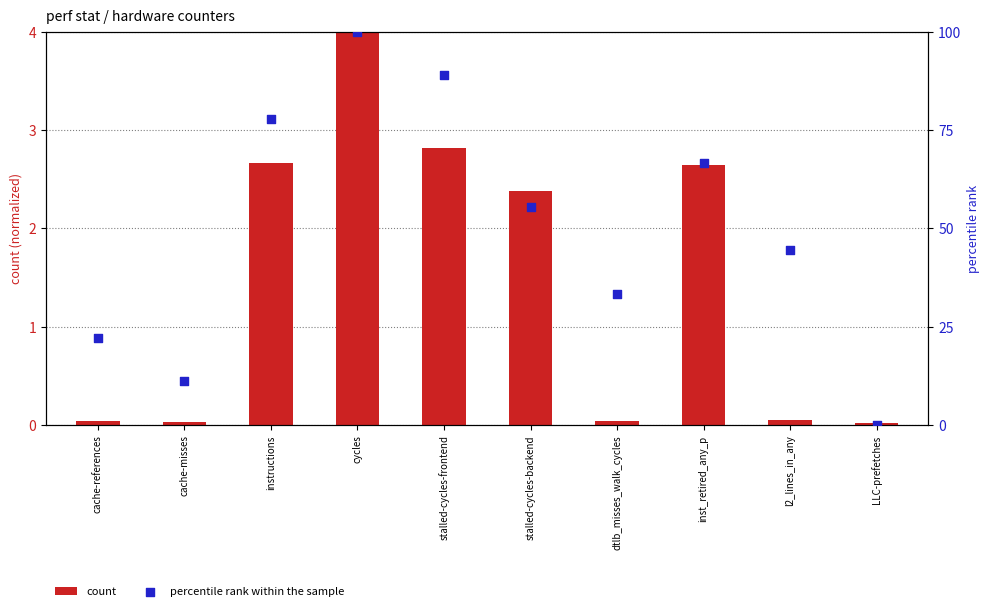

Is the value of count at stalled-cycles-frontend greater than the value of percentile rank within the sample at instructions?

No